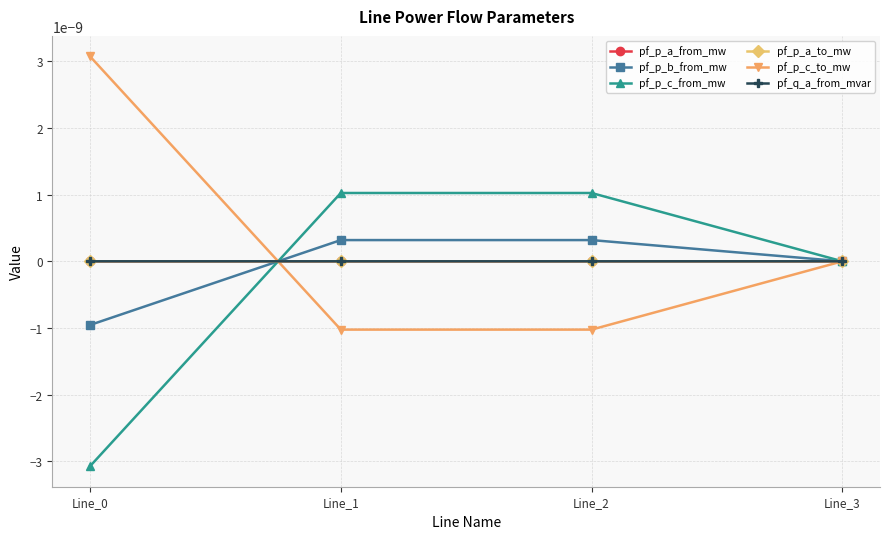

How many pf_p_a_from_mw values are between 0 and 1?

2